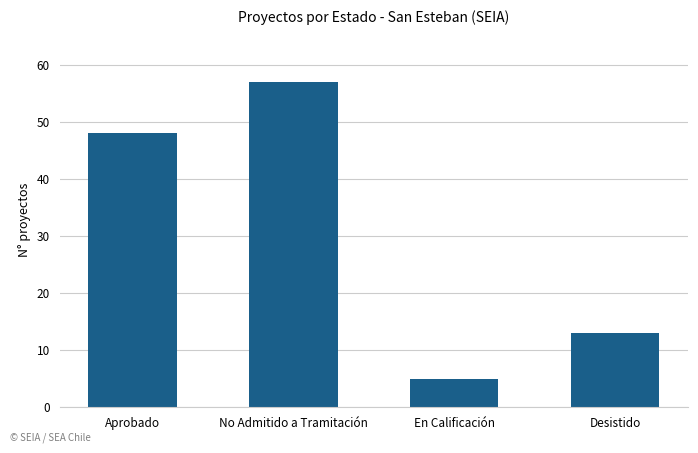

Is it true that the value at En Calificación is 5?

True